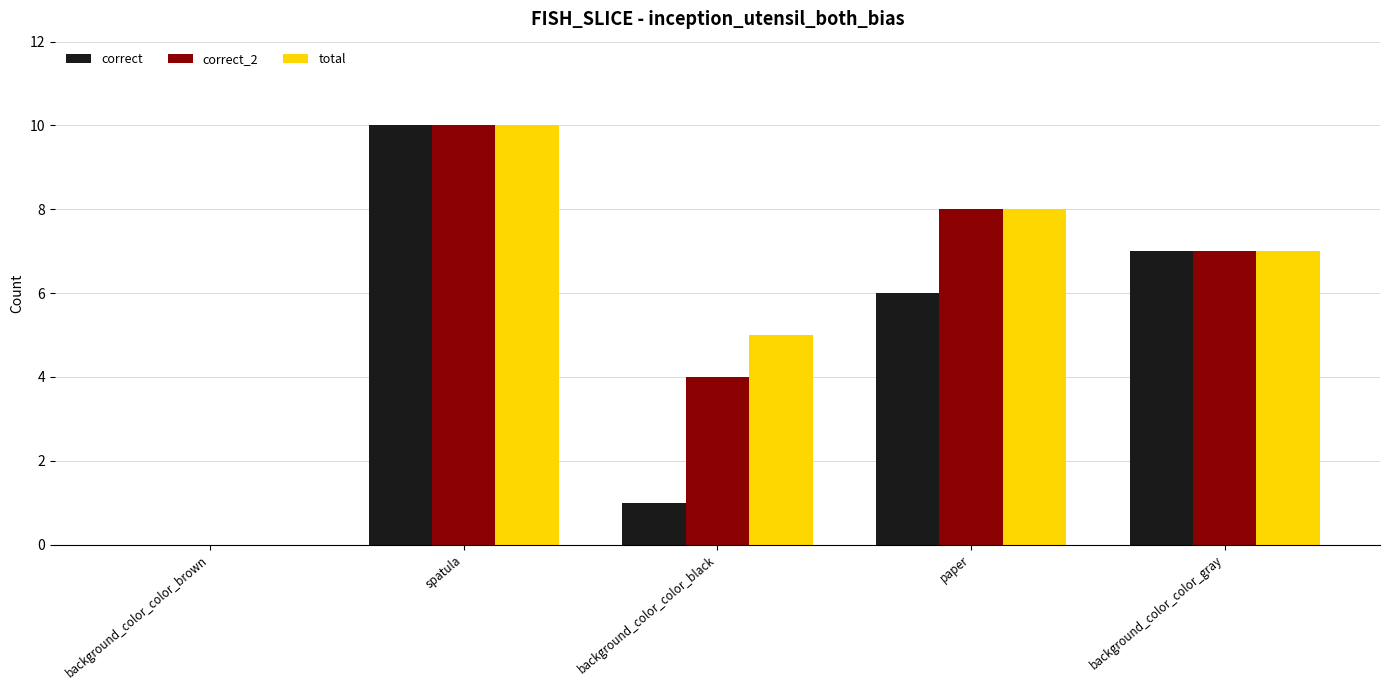

At which category does the chart reach its peak across all series?

spatula